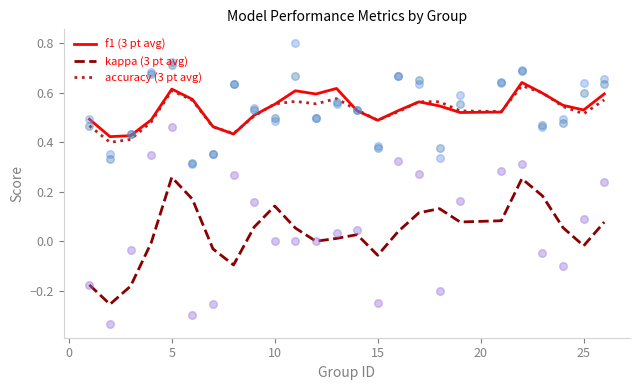

Which series reaches the maximum Y coordinate?

f1 (3 pt avg)